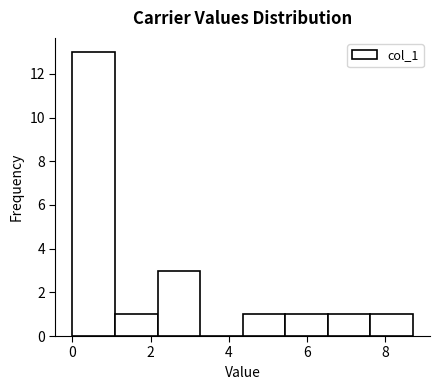

Over which range of the x-axis is the bar tallest?

0.0 to 1.0